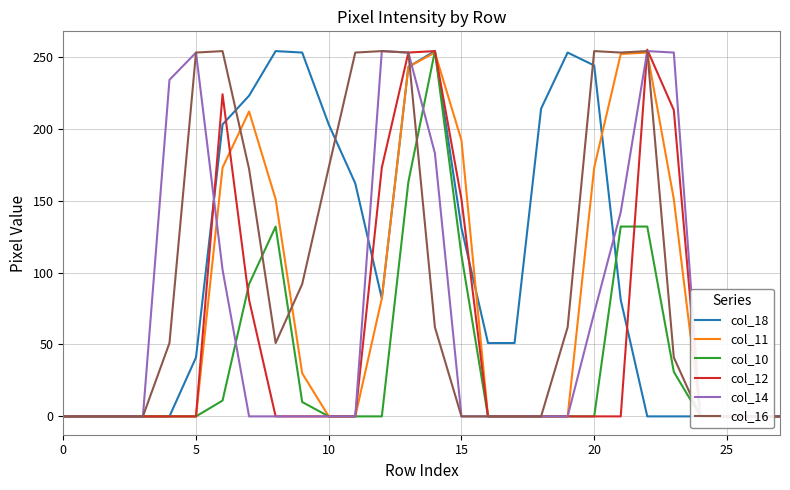

What is the label of the 11th point from the right?

17